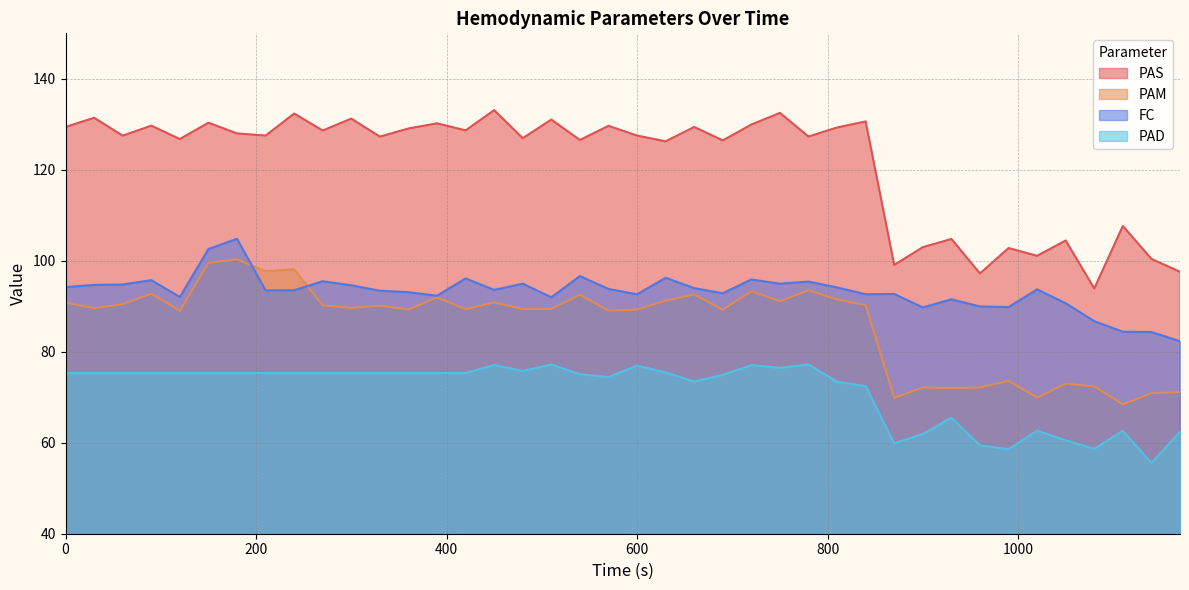

What is the maximum value for PAD?

77.2